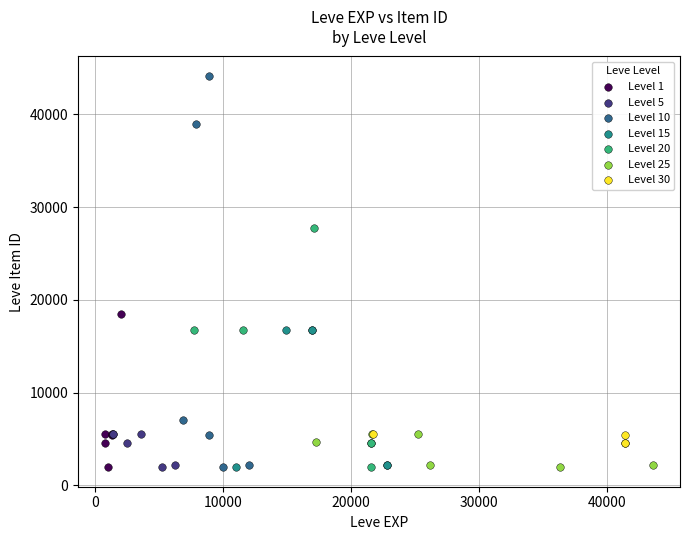

Which series has the widest spread of Y values?

Level 10